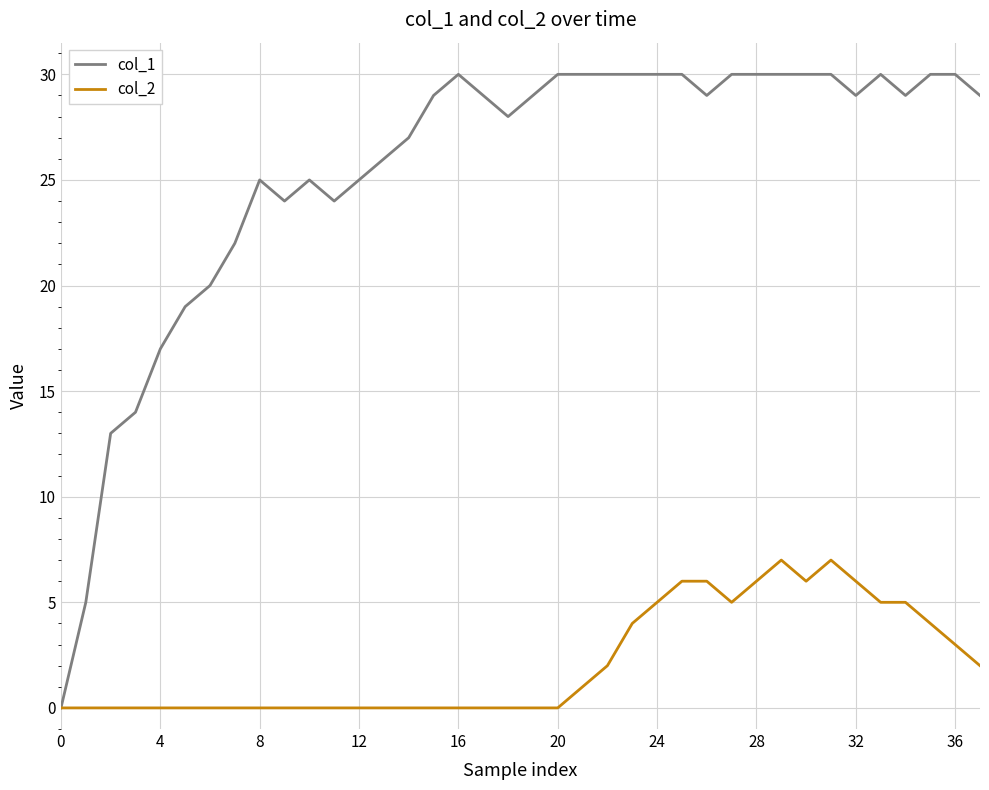

Rank the series by their maximum value, from lowest to highest.

col_2, col_1